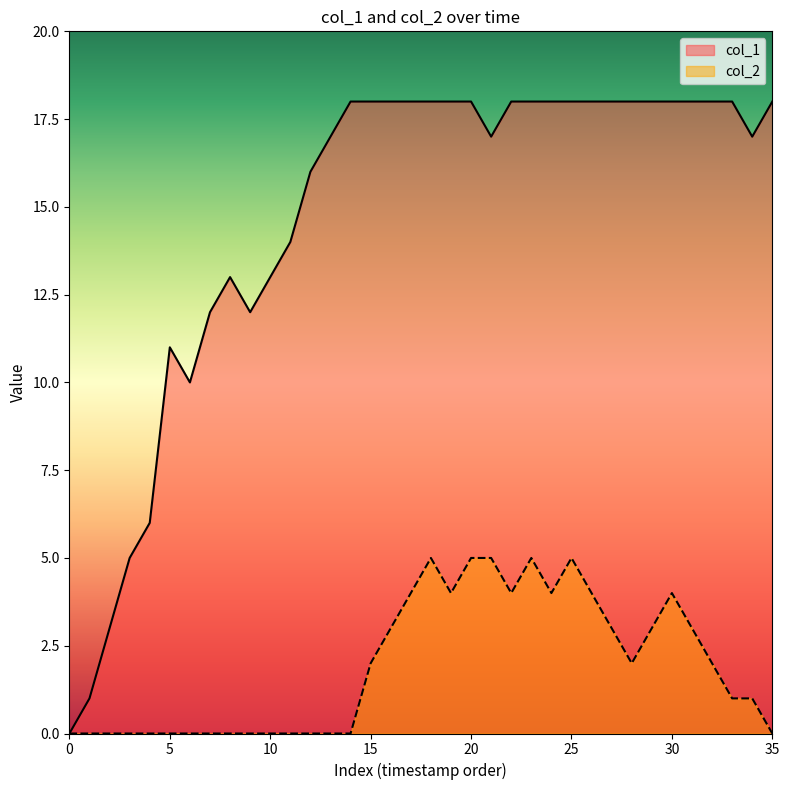

What are all the series names shown in the legend?

col_1, col_2